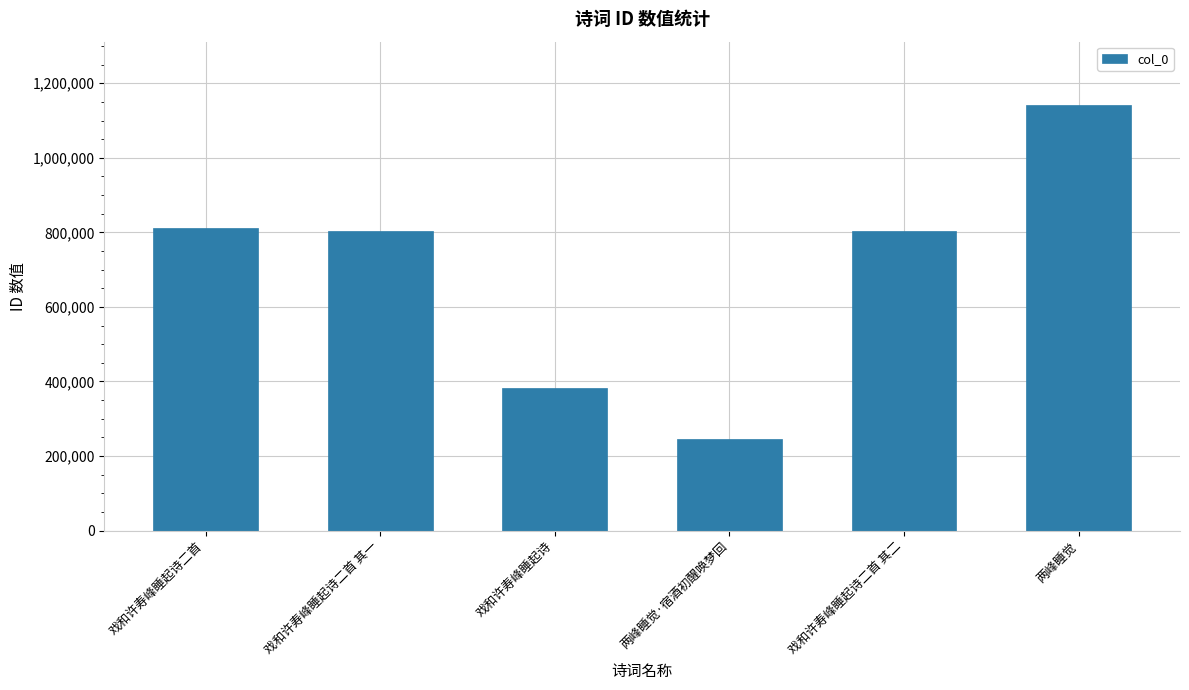

What position from the left is 戏和许寿峰睡起诗二首 其二?

5